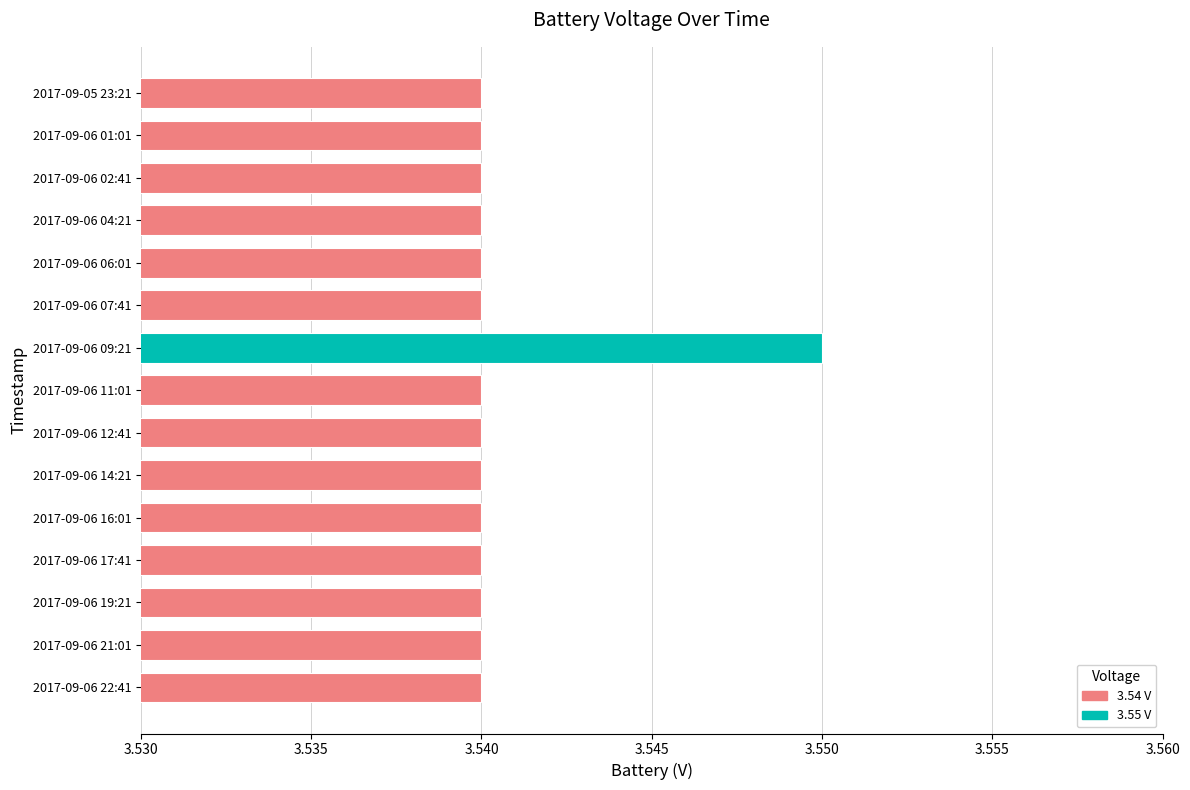

Approximately how many times larger is the value at 2017-09-06 19:21 compared to 2017-09-06 06:01?

1.0